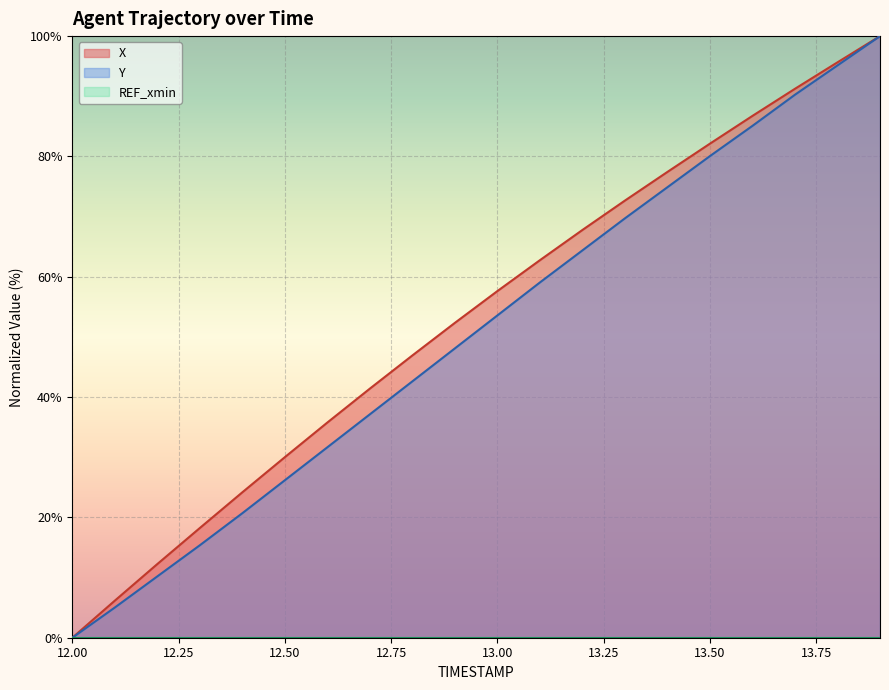

What is the maximum value shown in the chart?

100.0